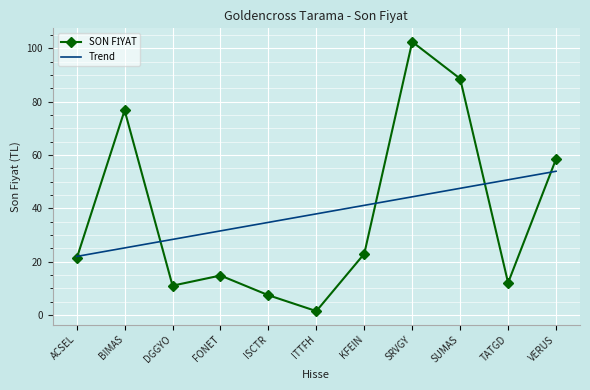

Between ISCTR and TATGD, which series saw the biggest shift?

Trend